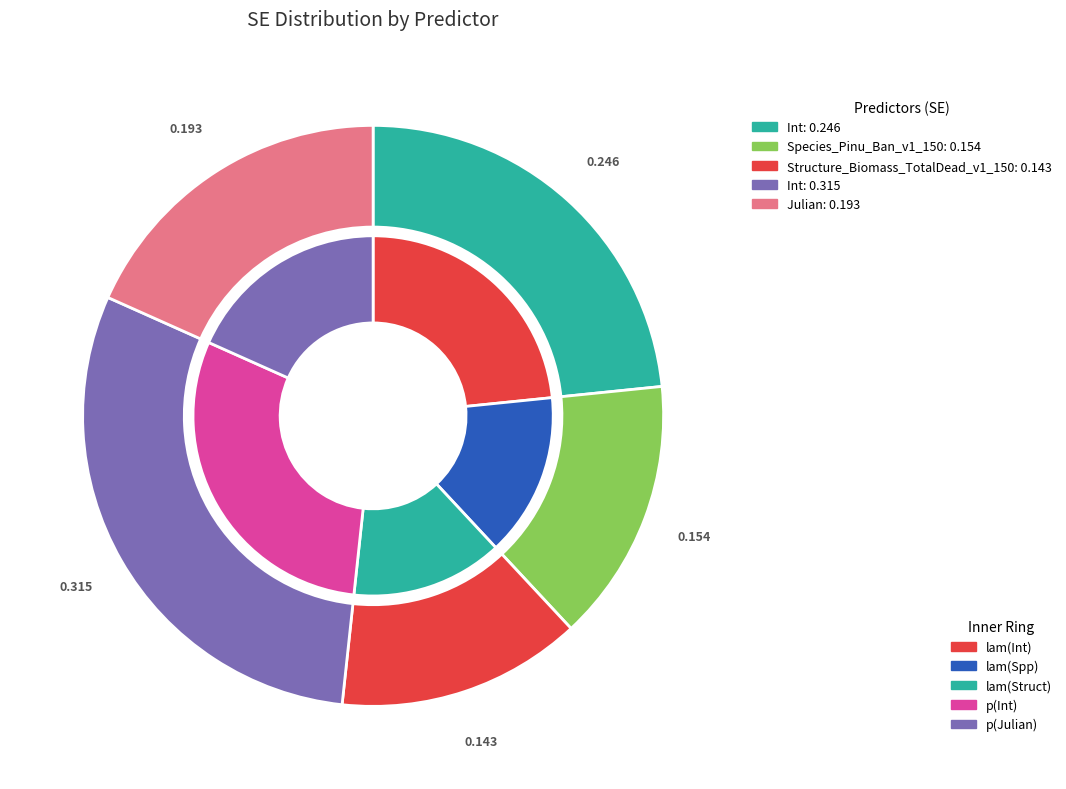

How many slices are in this pie chart?

5